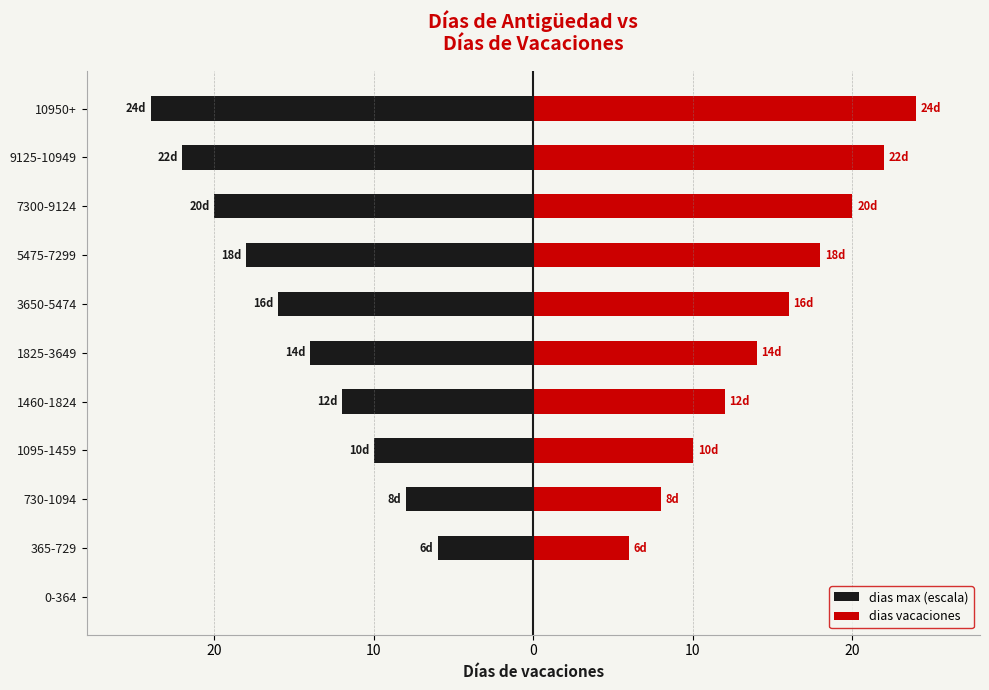

How many data points in dias vacaciones are less than 14?

5